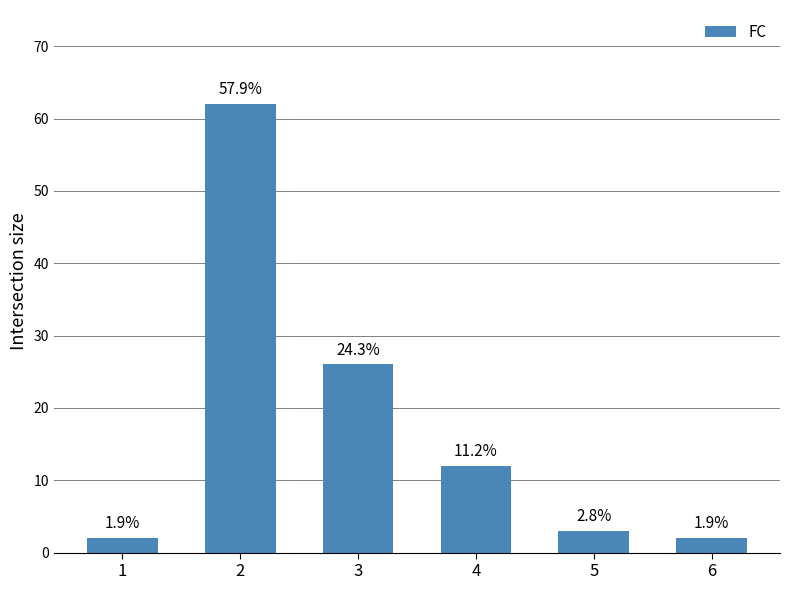

How many bars are there in total?

6